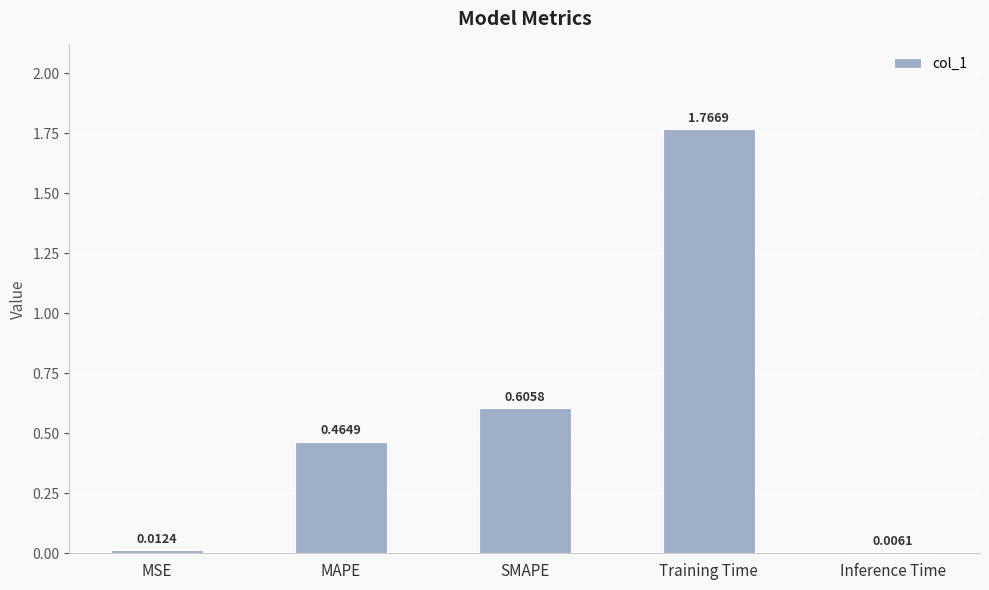

What is the change in value from MAPE to Training Time?

+1.3